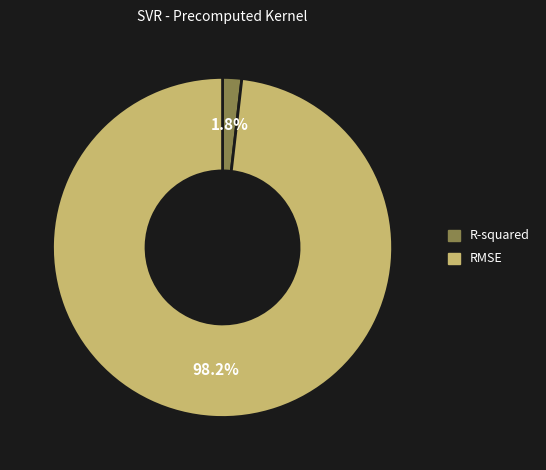

Rank the categories by value from lowest to highest.

R-squared, RMSE